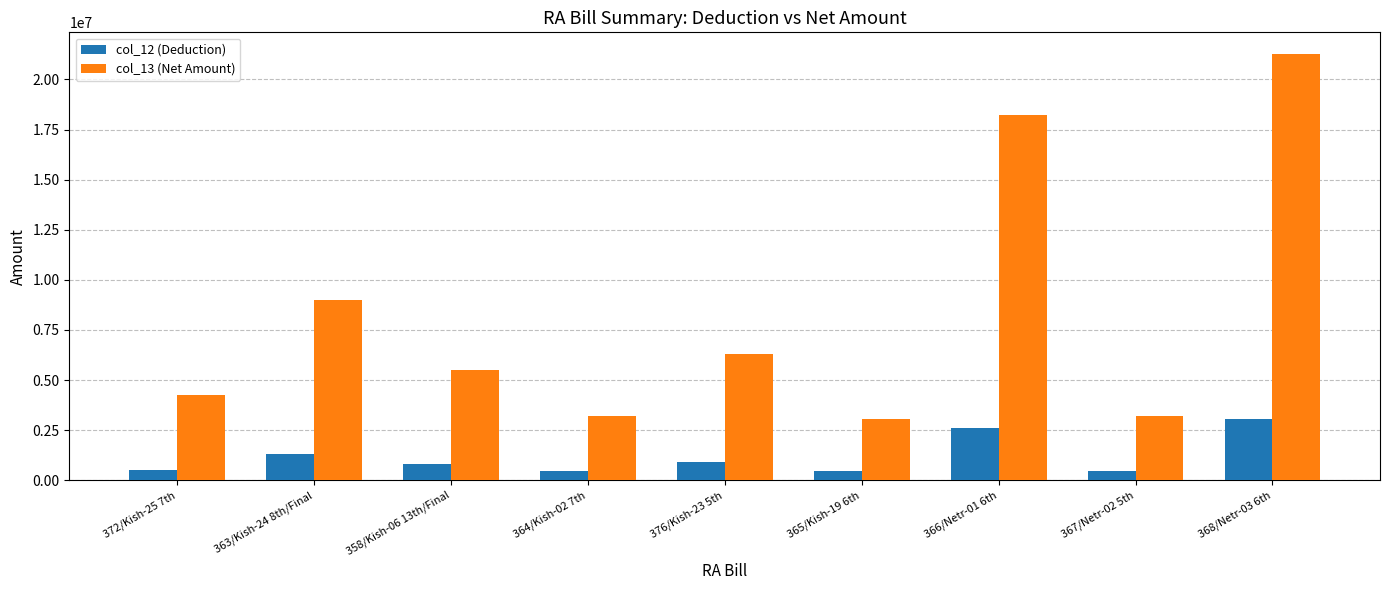

Is the value of col_12 (Deduction) at 364/Kish-02 7th greater than the value of col_13 (Net Amount) at 358/Kish-06 13th/Final?

No